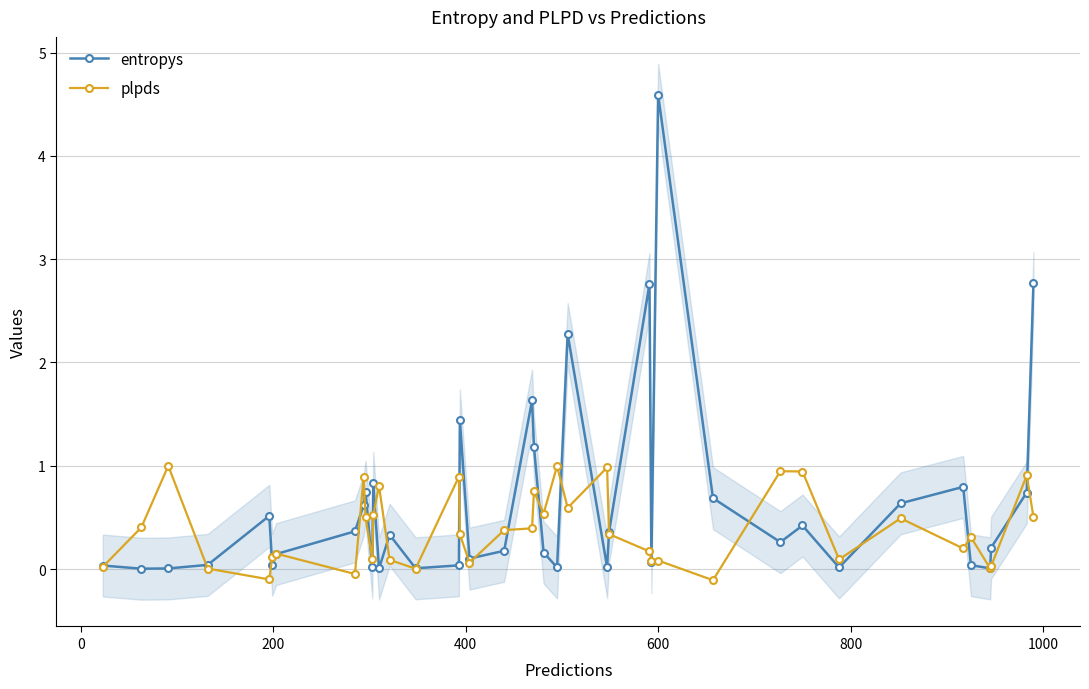

True or false: plpds has more than 2 interior local peaks.

True